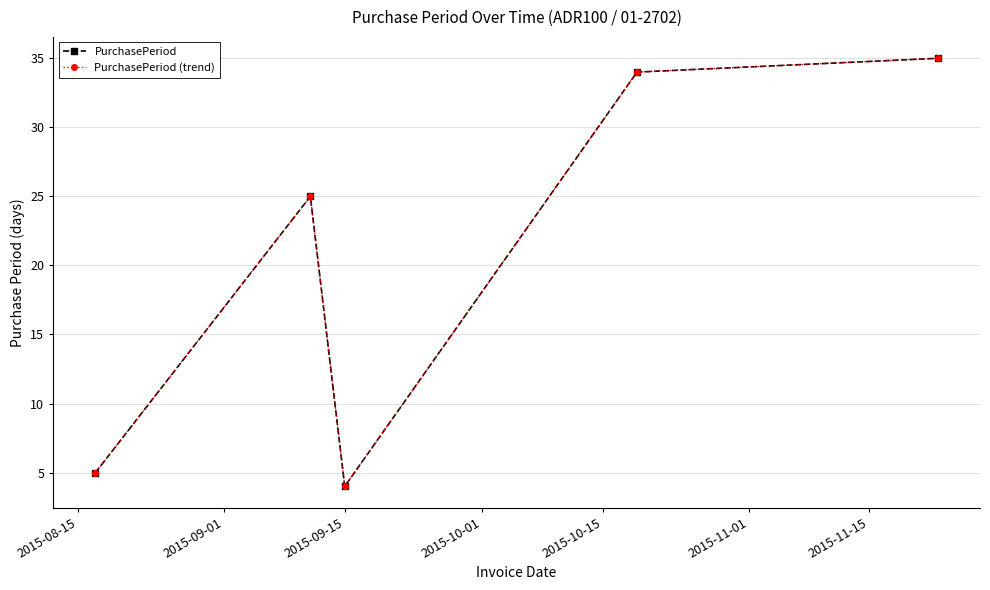

True or false: PurchasePeriod and PurchasePeriod (trend) cross at least once.

False